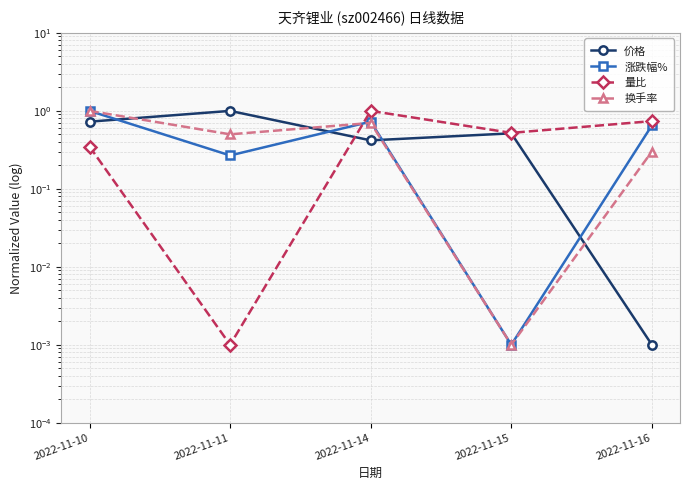

True or false: 价格 and 换手率 cross at least once.

True